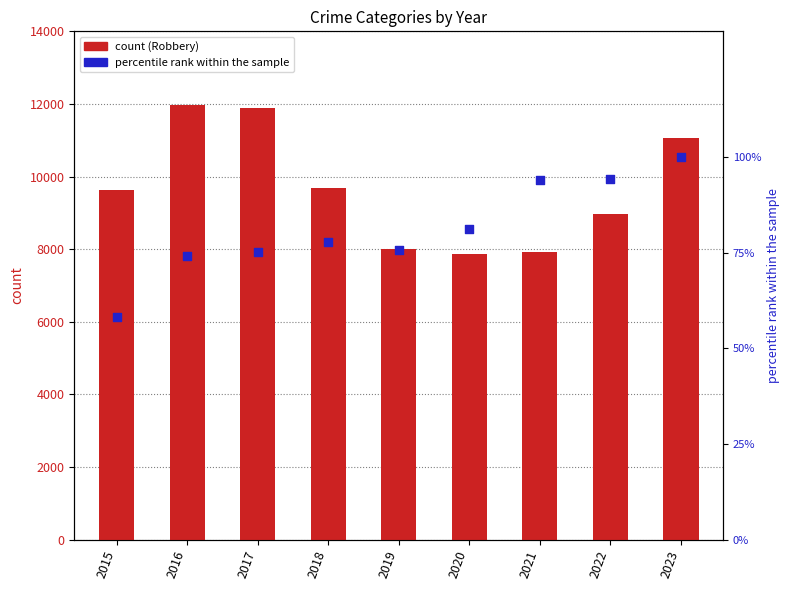

At how many categories does at least one series exceed 10882?

3